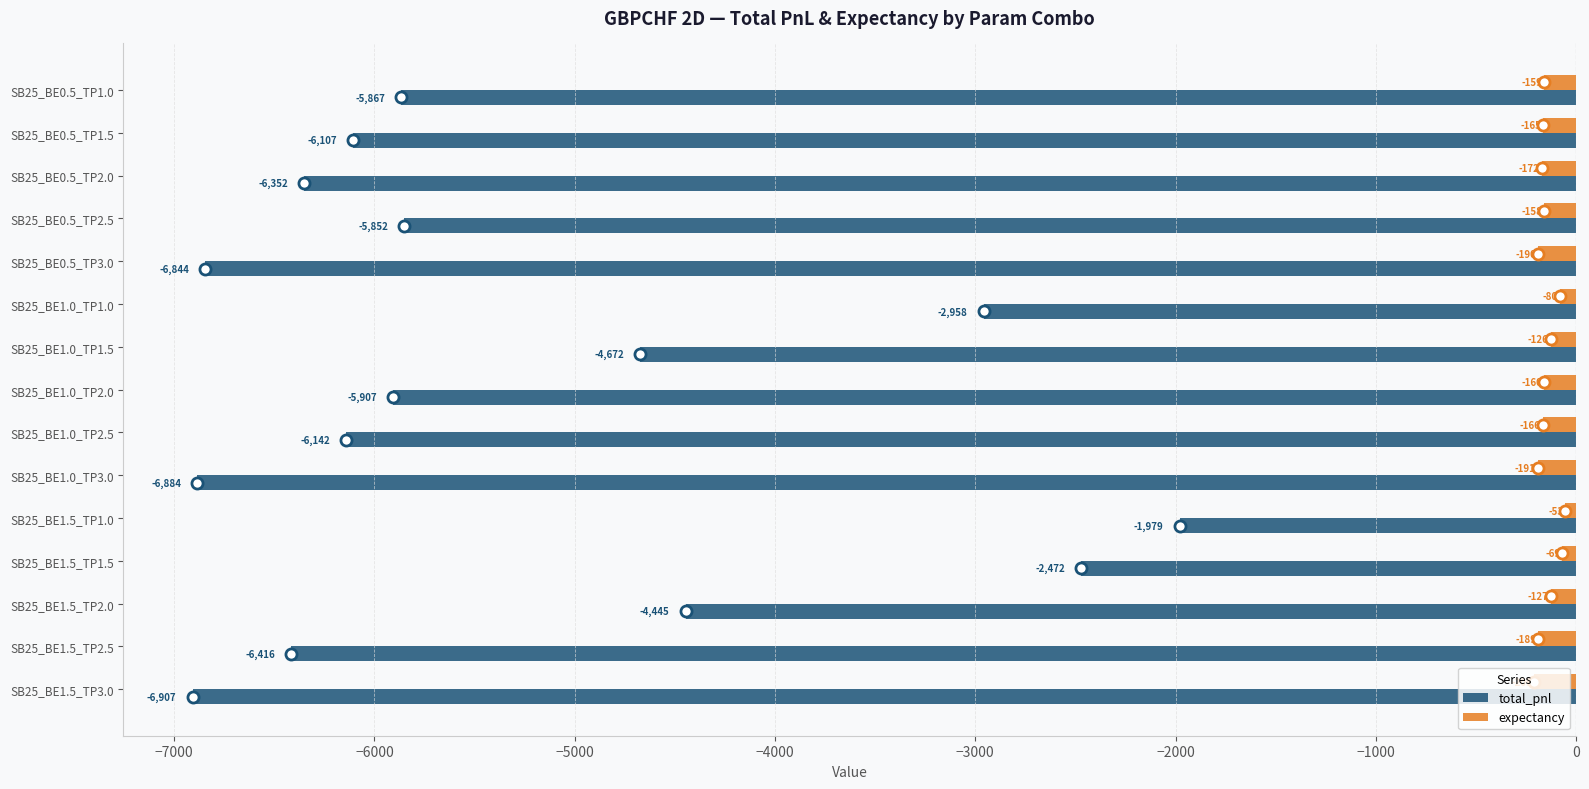

At which label does expectancy reach its minimum?

SB25_BE1.5_TP3.0